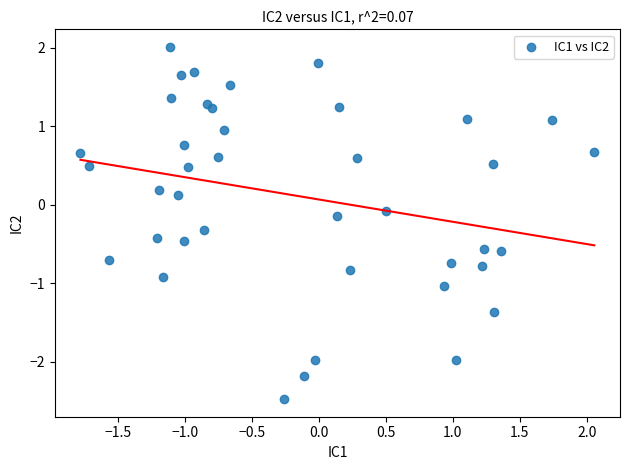

What is the range of X values (max minus min)?

3.8